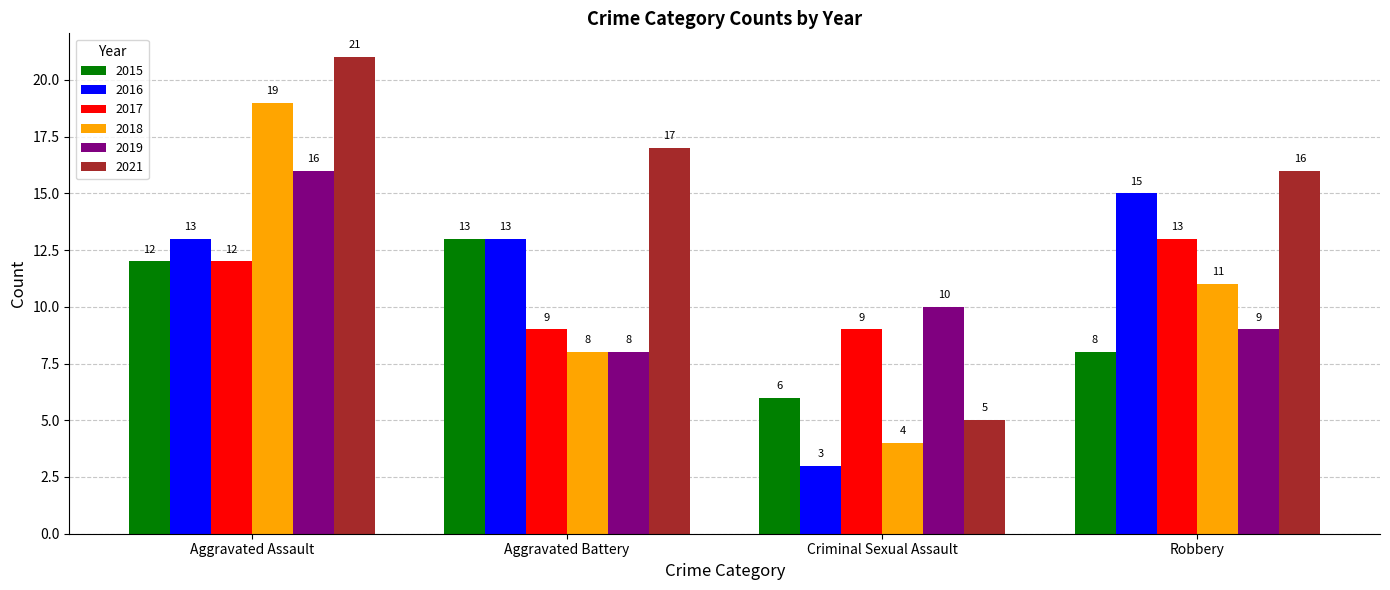

What is the maximum value for 2015?

13